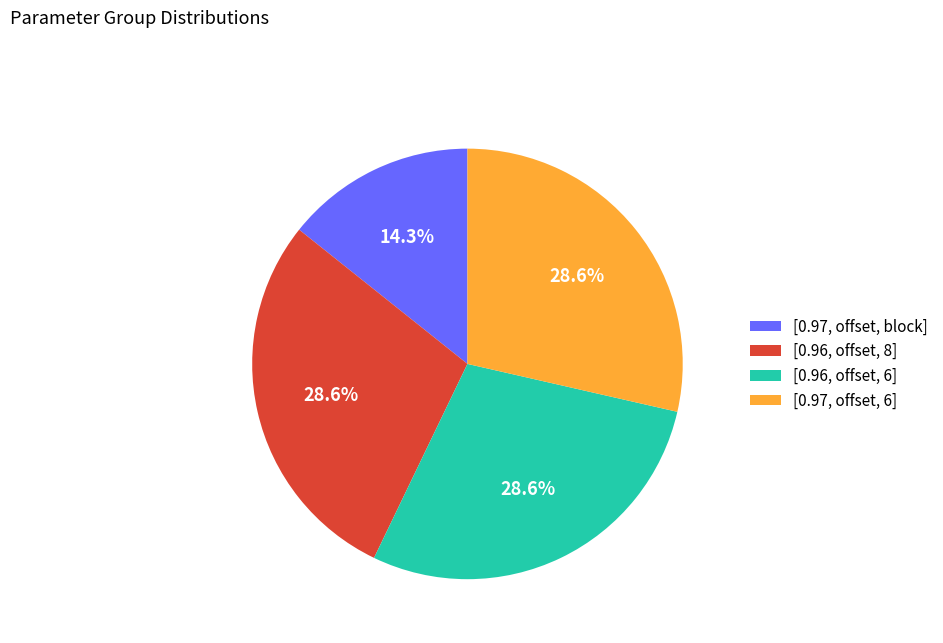

How many slices are in this pie chart?

4